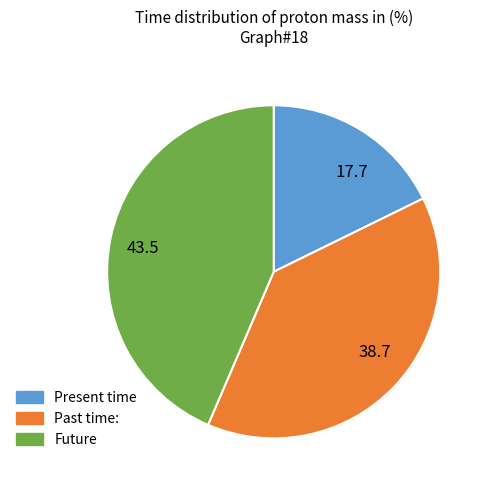

What is the smallest slice in the pie chart?

17.7